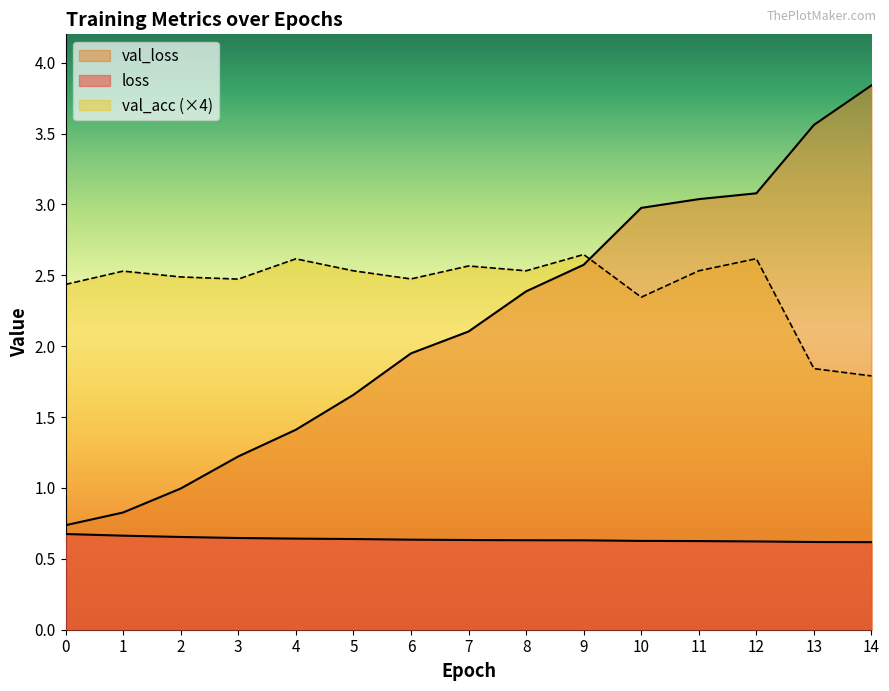

True or false: loss has a value of 0.3 at 14.

False